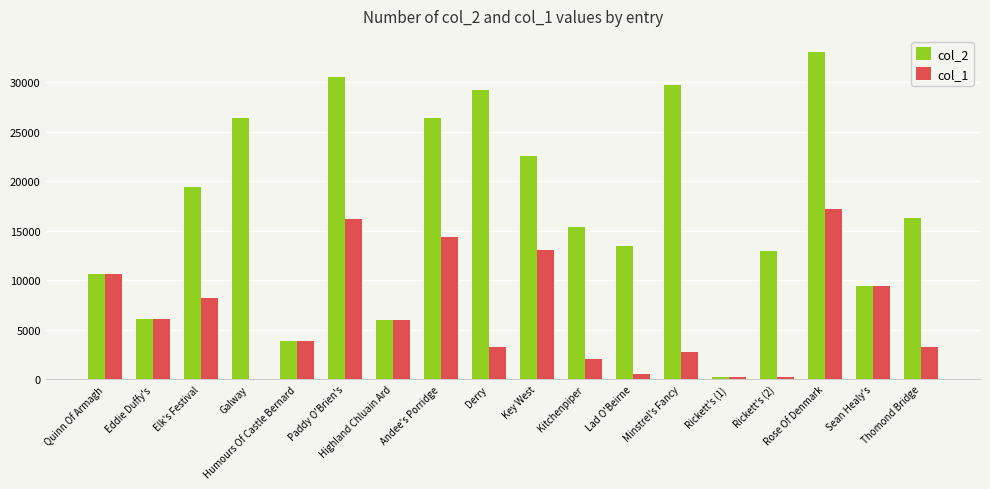

The col_2 series shows 21058 at Paddy O'Brien's. True or false?

False